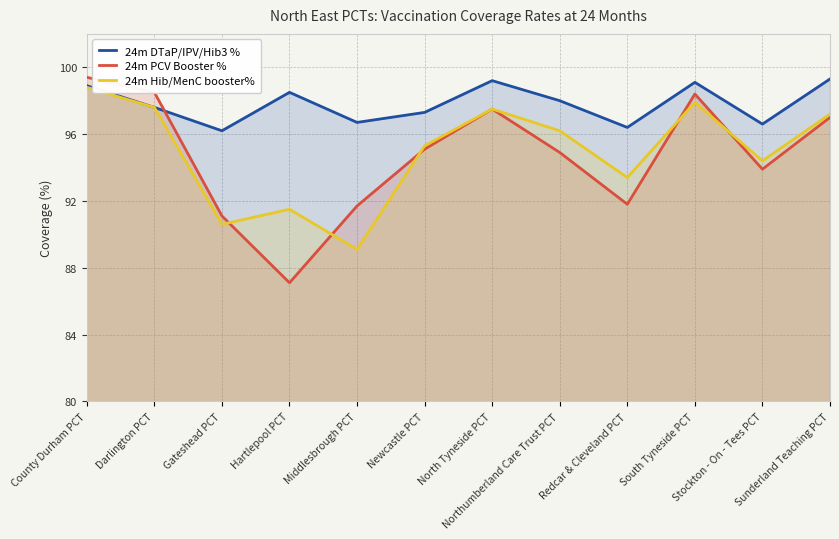

After their last crossing, which series has the higher values: 24m Hib/MenC booster% or 24m PCV Booster %?

24m Hib/MenC booster%